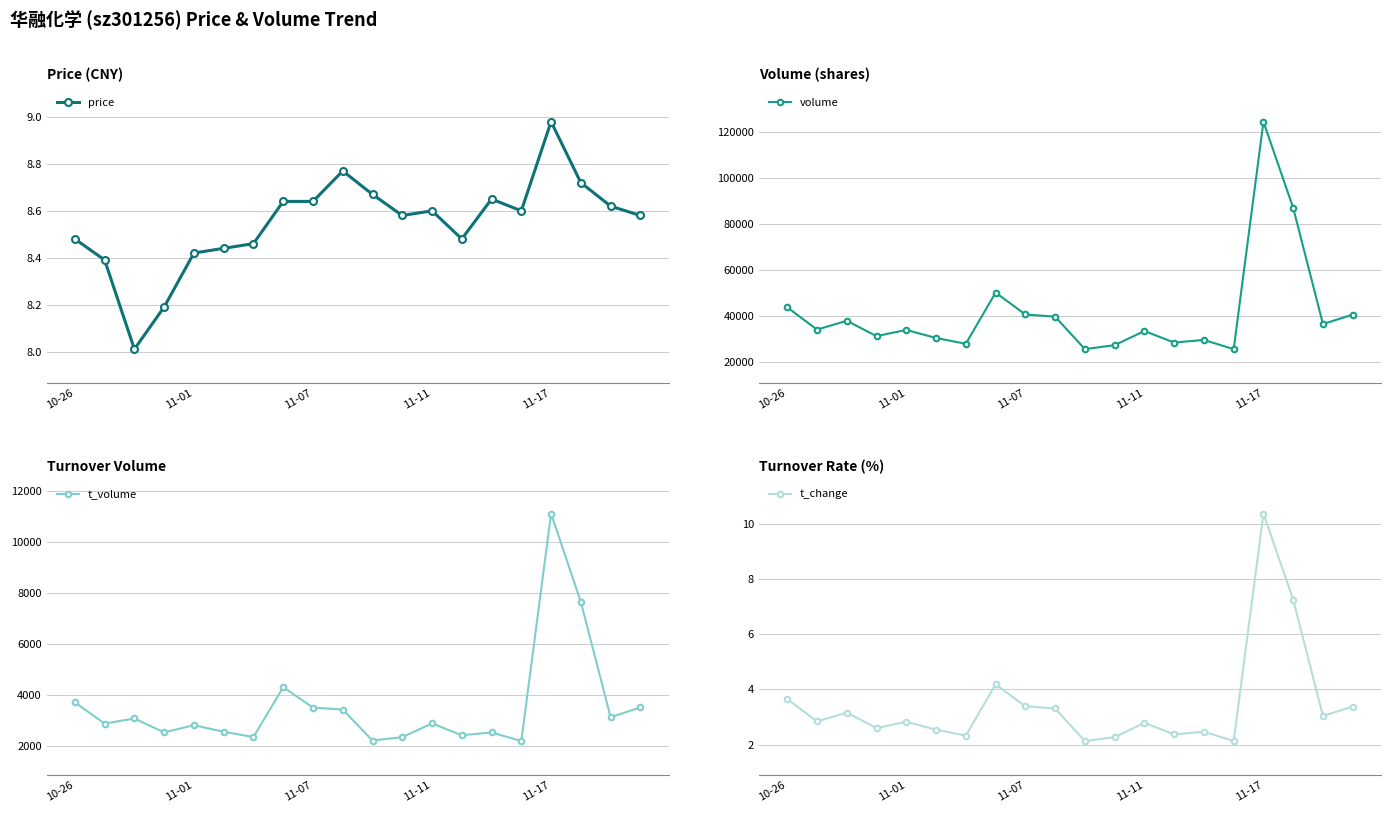

Which category has the lowest value in the t_change series?

10